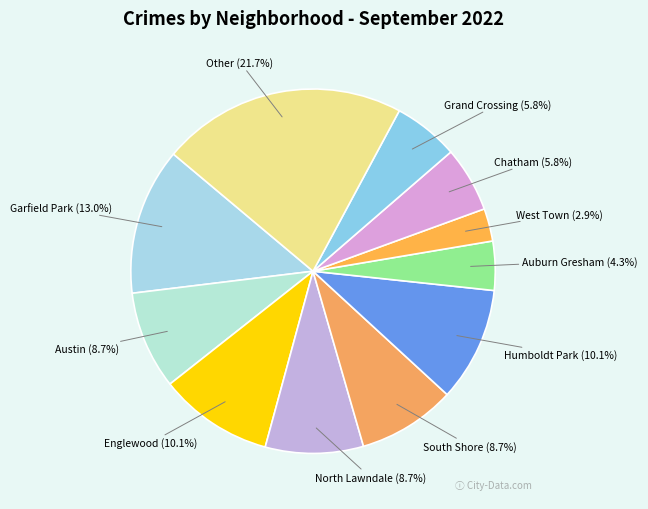

How many segments does this pie chart have?

11